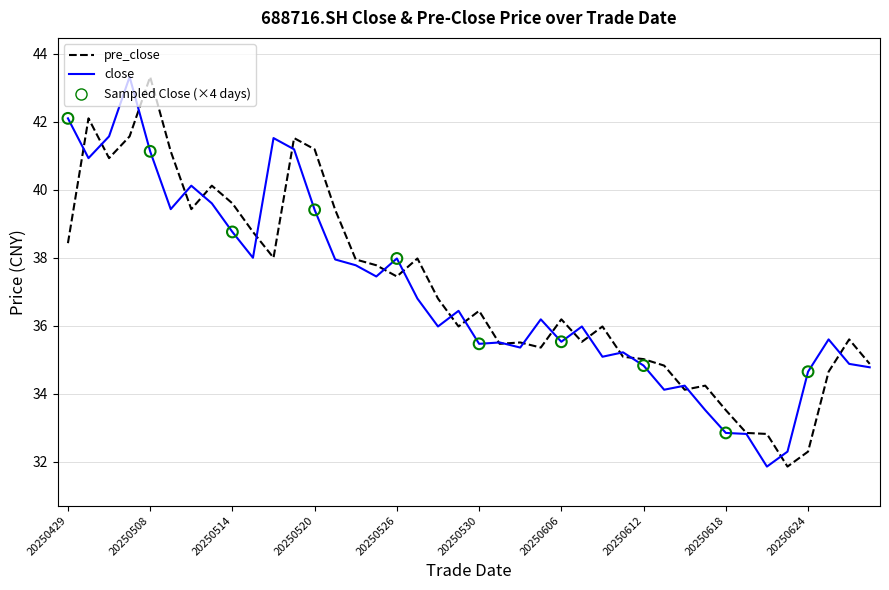

What is the maximum value shown in the chart?

43.3